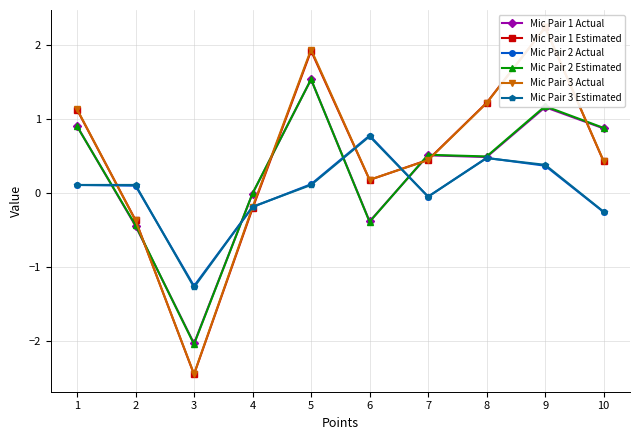

What is the value of the Mic Pair 3 Estimated point at the 8th from the left?

0.5